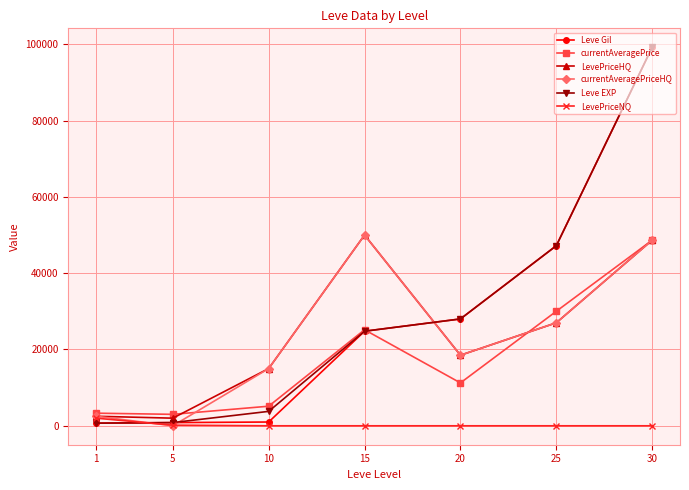

What is the difference between the highest and lowest values at 20?

28010